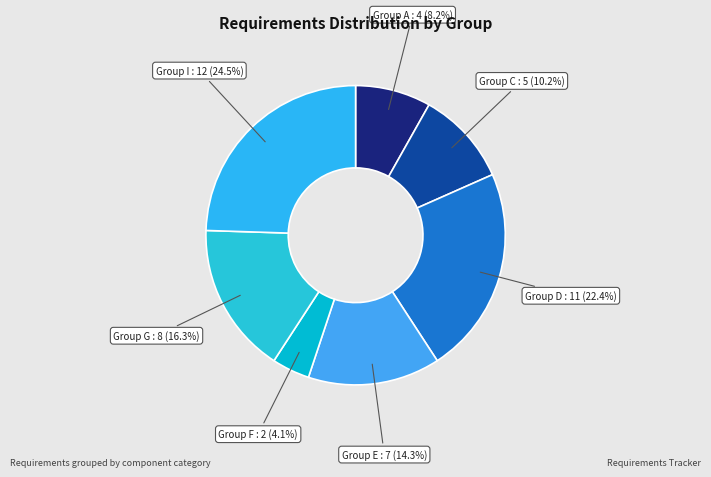

How many segments does this pie chart have?

7